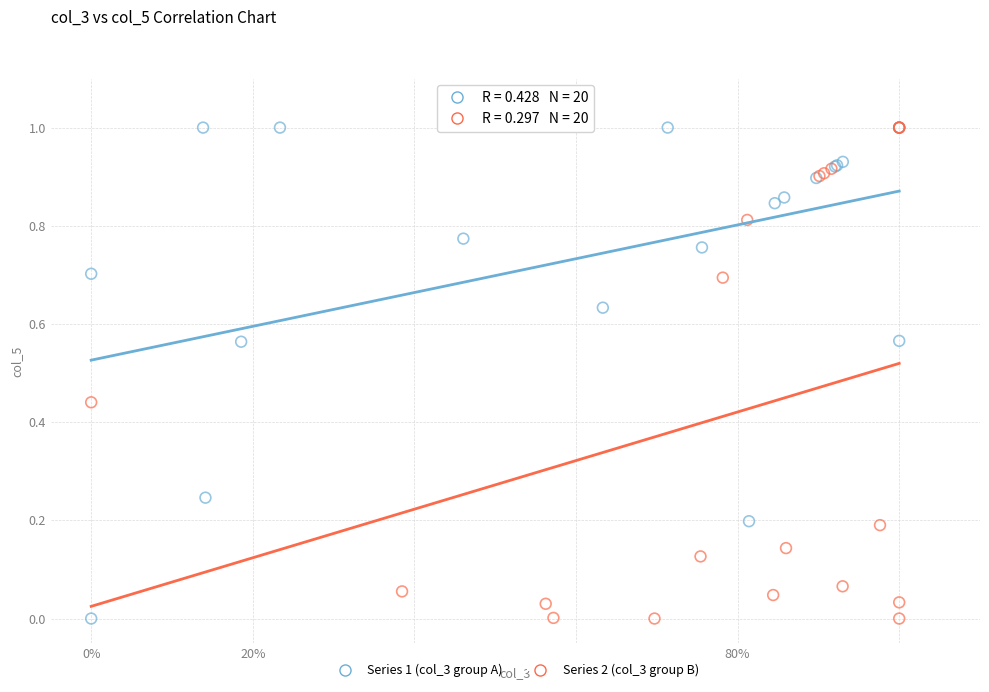

What are all the series names shown in the legend?

Series 1 (col_3 group A), Series 2 (col_3 group B)